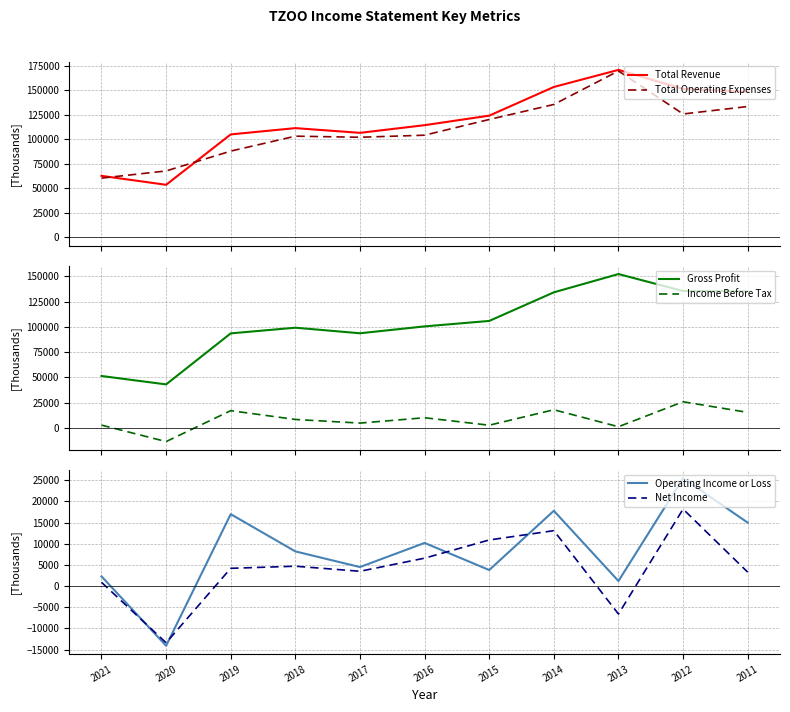

Reading left to right, transcribe all the data shown in this chart.

Total Revenue: 62700	53600	104900	111300	106500	114300	124000	153200	170600	151200	148300
Total Operating Expenses: 60400	67700	87900	103100	102000	104100	120100	135400	169500	125700	133300
Gross Profit: 51300	43000	93500	99100	93600	100400	105800	134100	152200	135400	135100
Income Before Tax: 2700	-13600	17000	8300	4700	10000	2600	17900	1100	25800	15300
Operating Income or Loss: 2300	-14100	17000	8200	4500	10200	3800	17800	1200	25500	15000
Net Income: 900	-13400	4200	4700	3500	6600	10900	13100	-6600	18200	3300